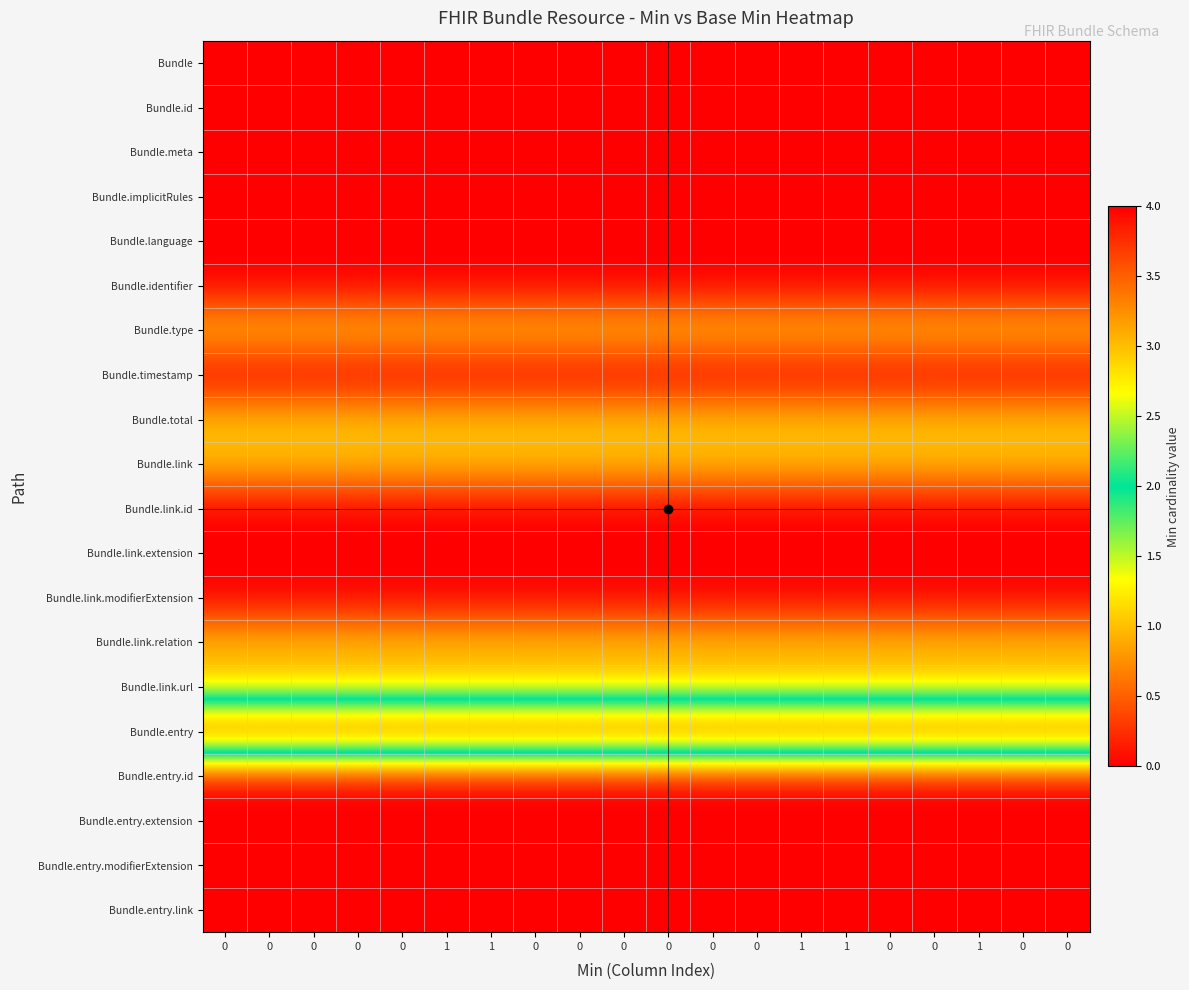

What is the total value across all series at 1?

9